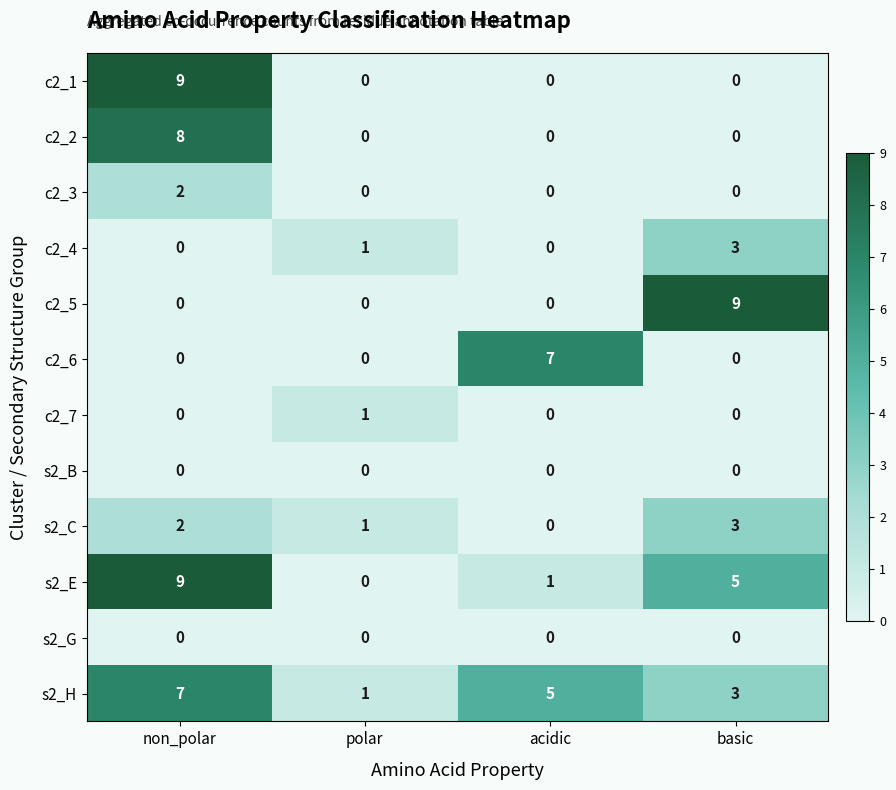

Which series has the largest total across all categories?

s2_H